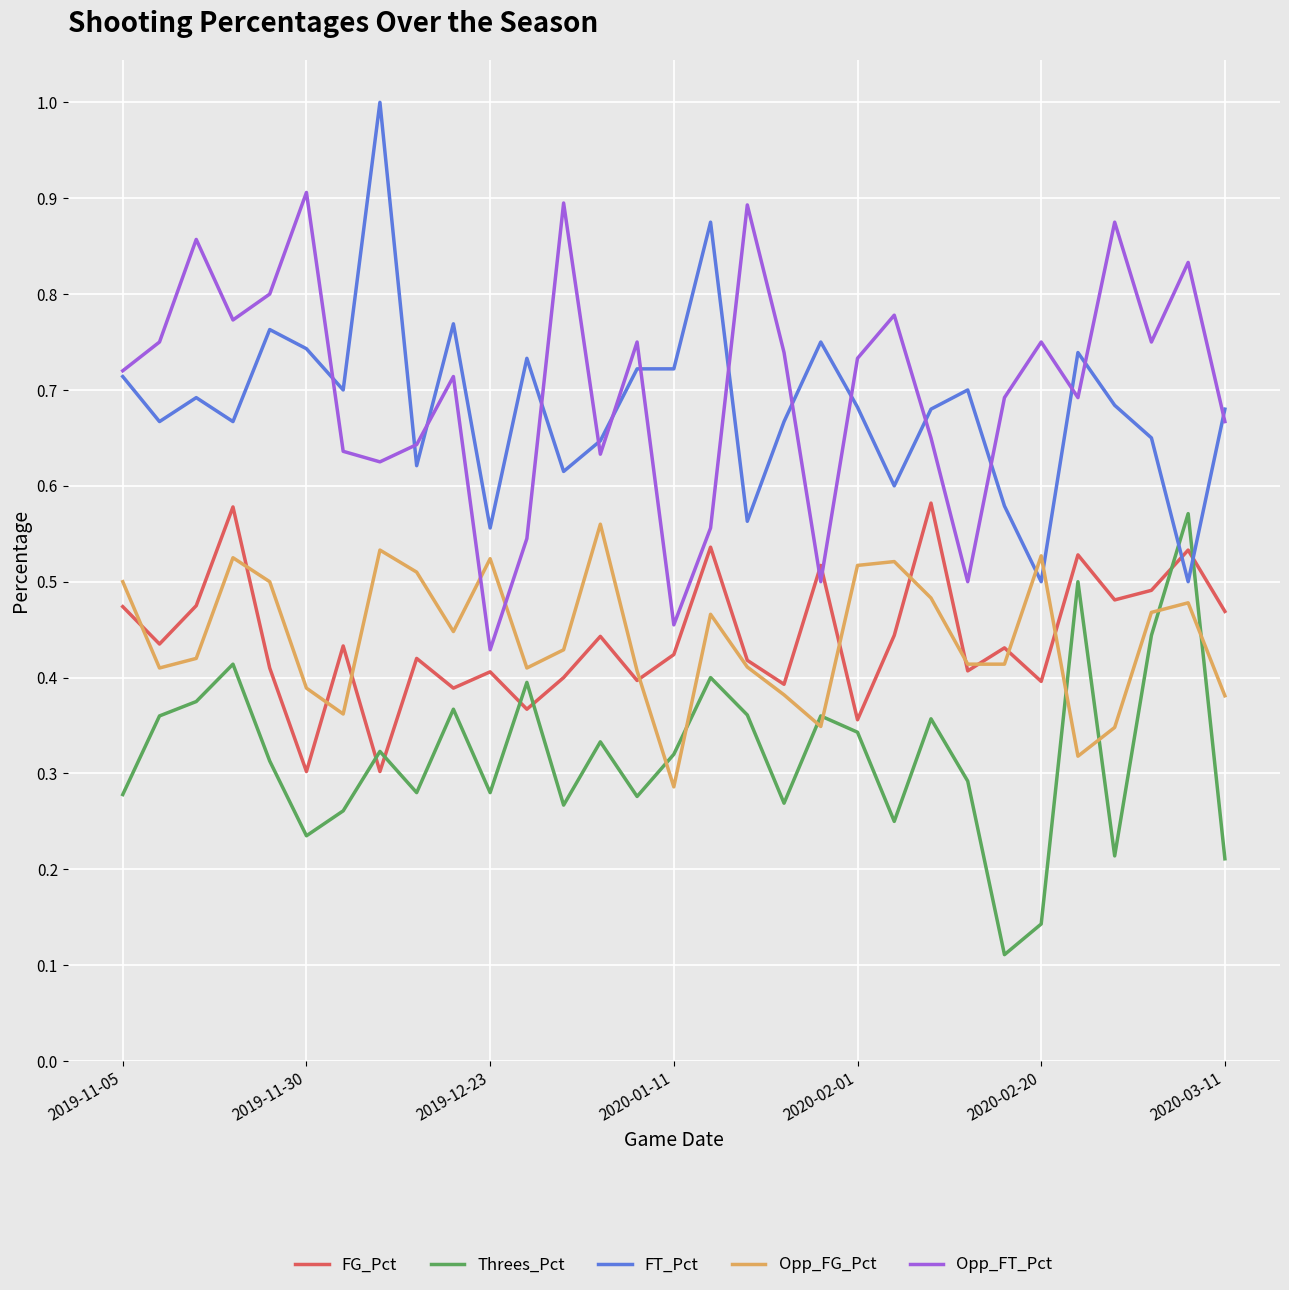

Is this an area chart (filled region under the line)?

No